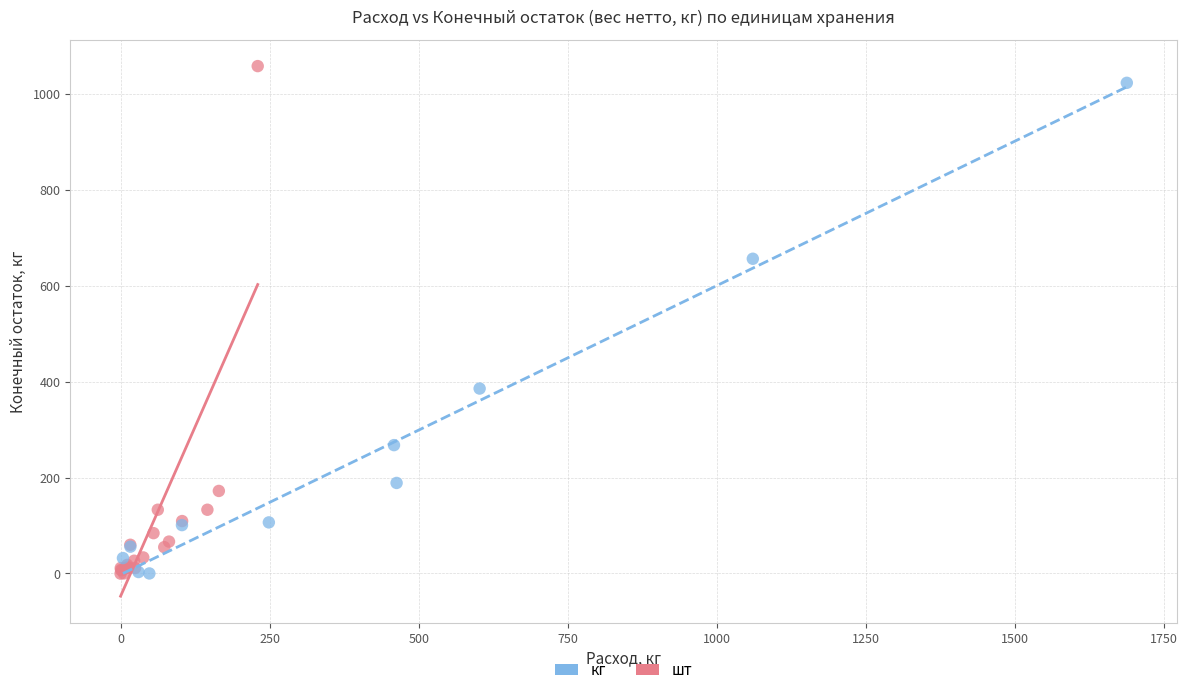

Which series has the largest Y range (max minus min)?

шт